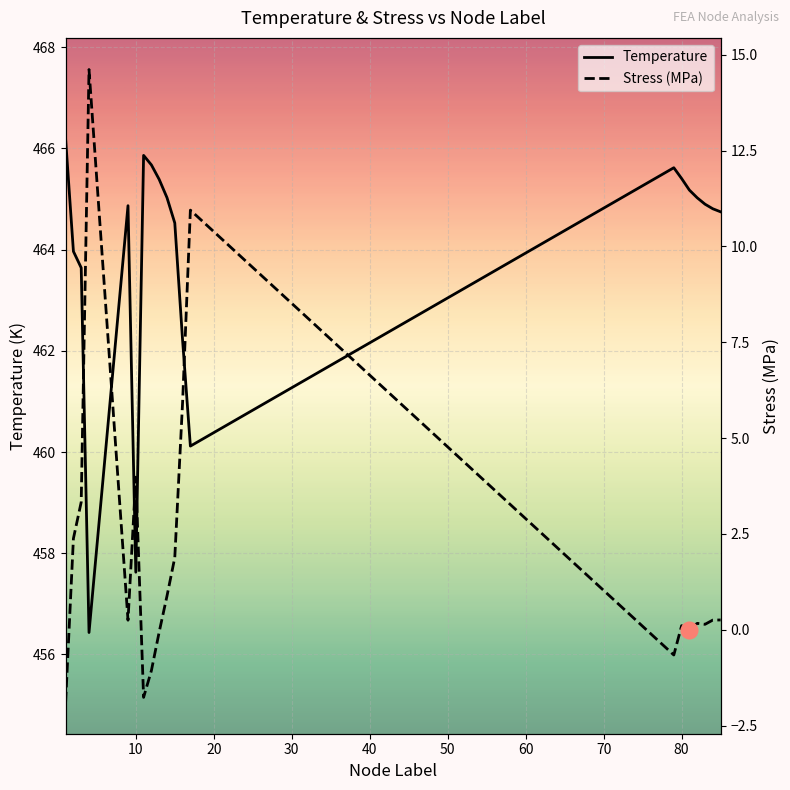

What is the maximum value shown in the chart?

466.2